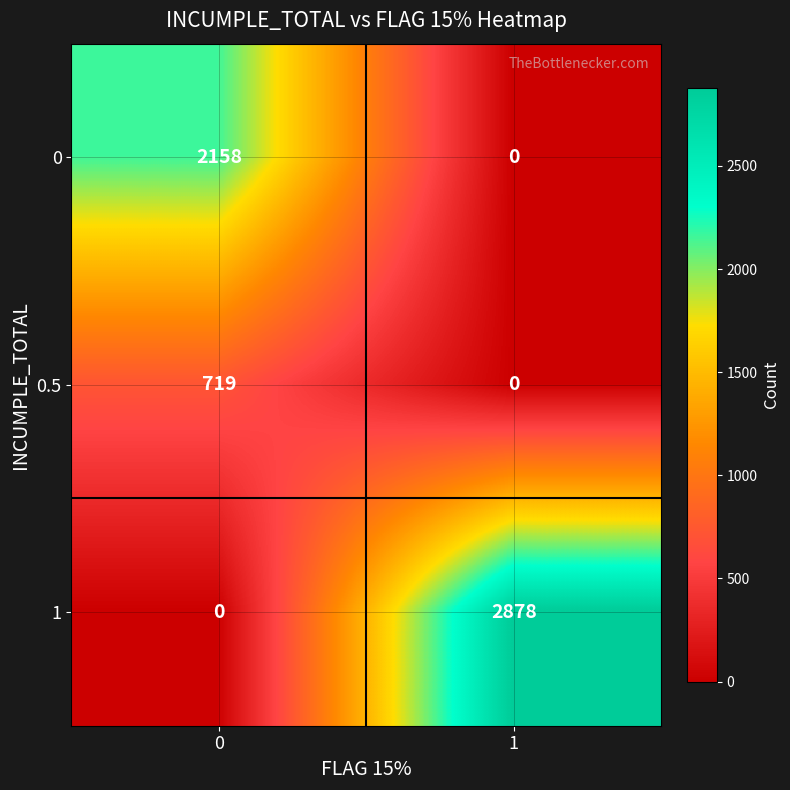

How many distinct data groups are displayed?

3